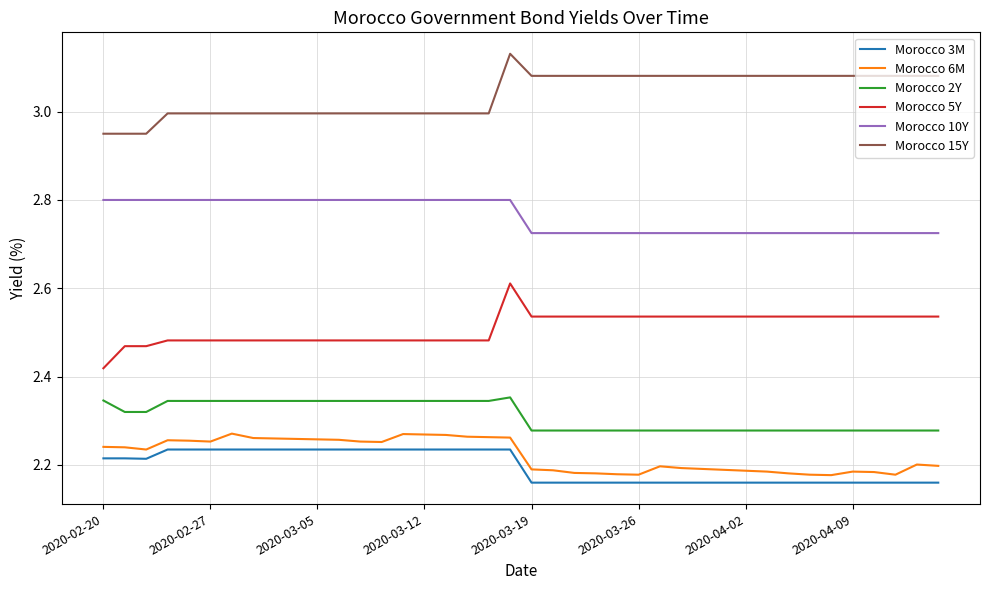

True or false: Morocco 10Y and Morocco 2Y cross at least once.

False